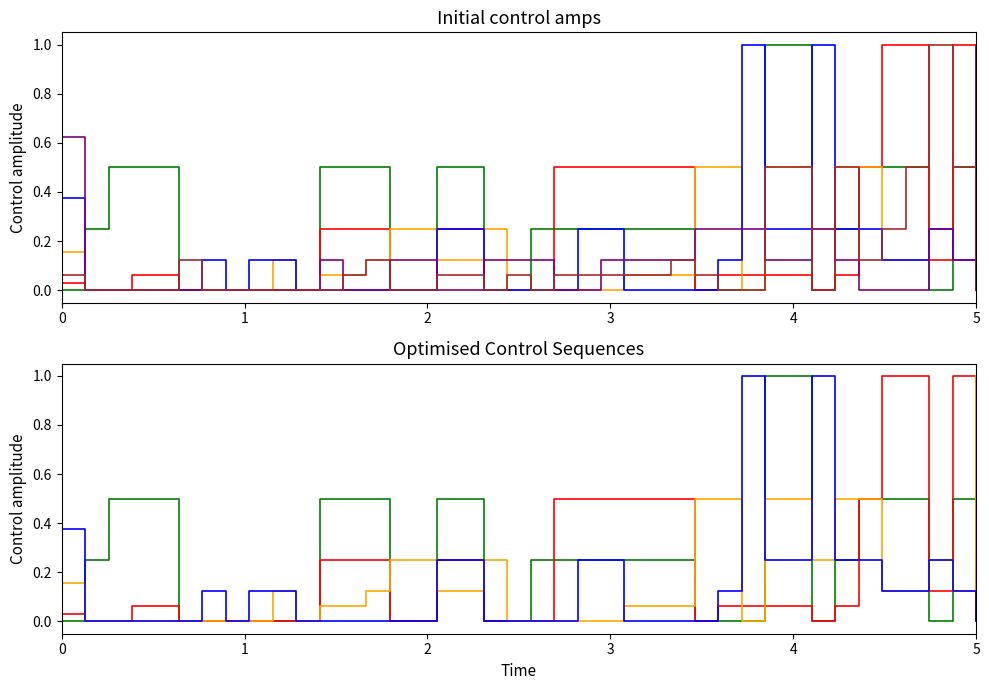

How many categories are shown in the chart?

40